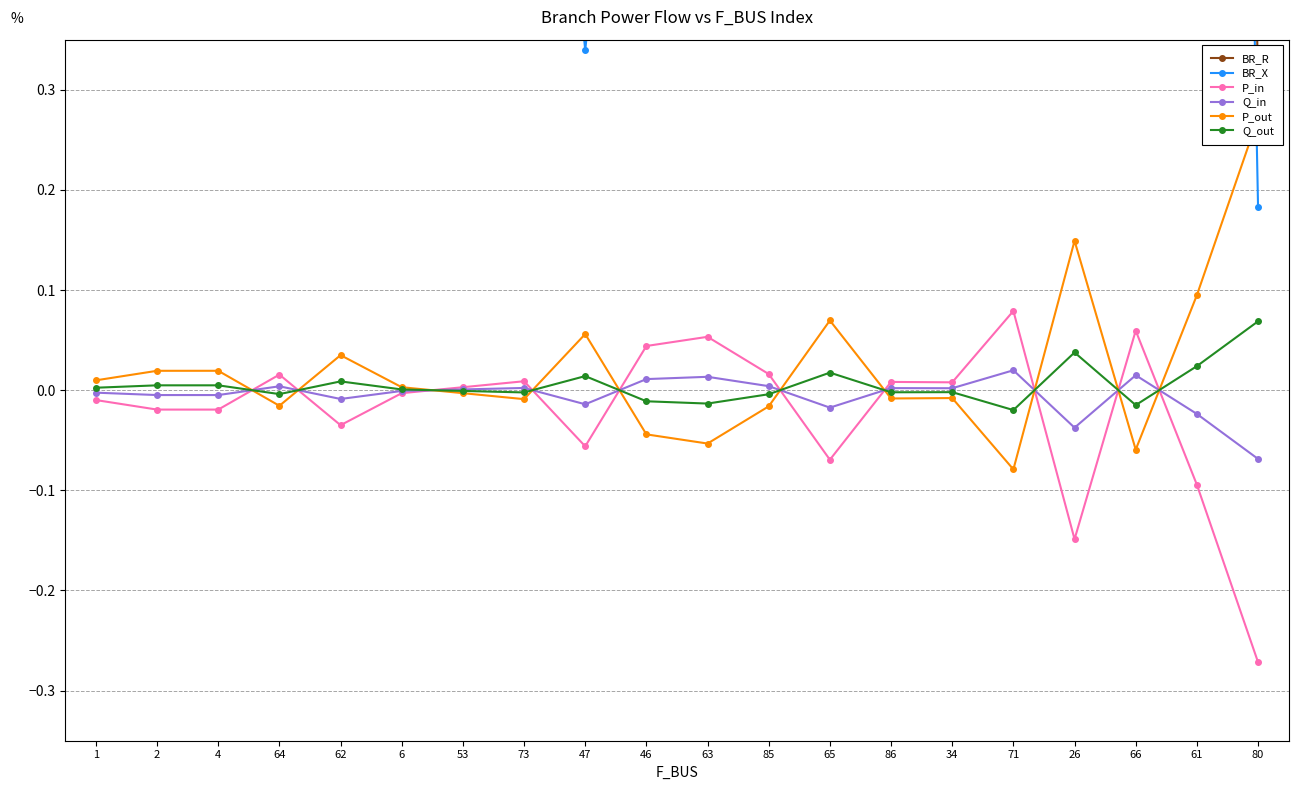

What is the maximum value for P_in?

0.1